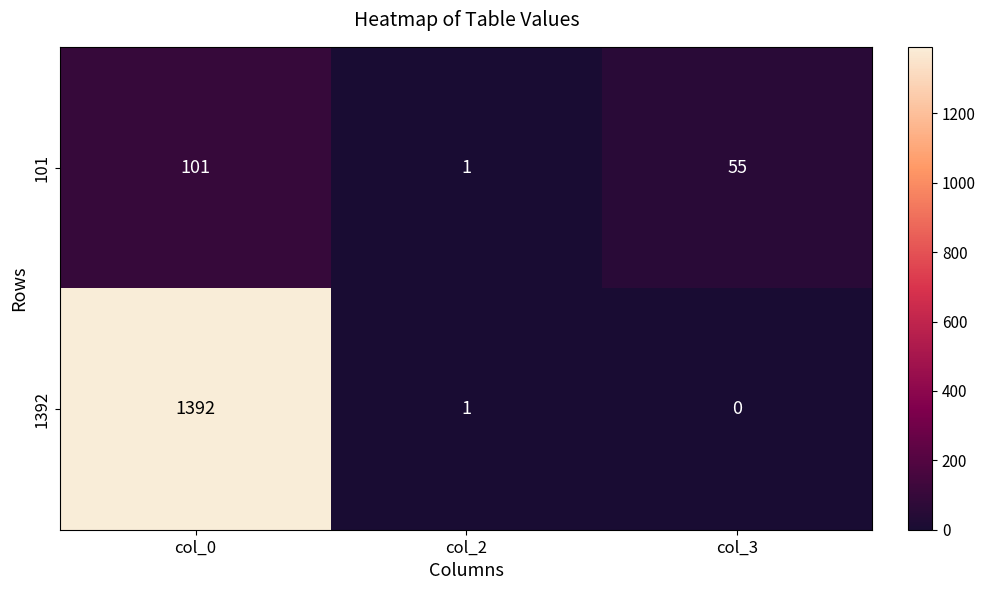

What is the total value across all series at col_0?

1493